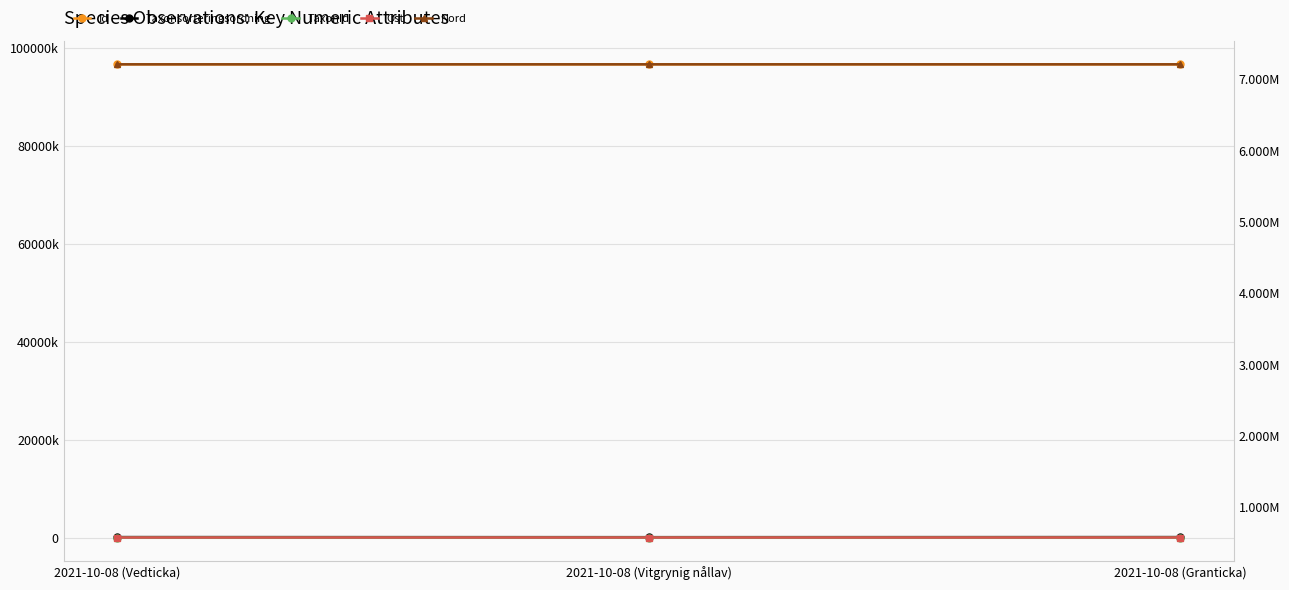

What are all the series names shown in the legend?

Id, Taxonsorteringsordning, TaxonId, Ost, Nord